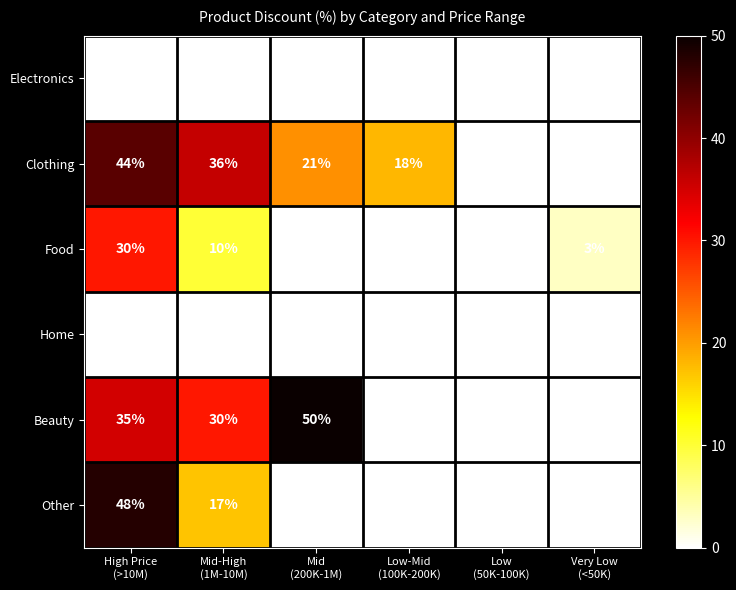

What is the difference between the maximum and minimum values in the Clothing series?

44